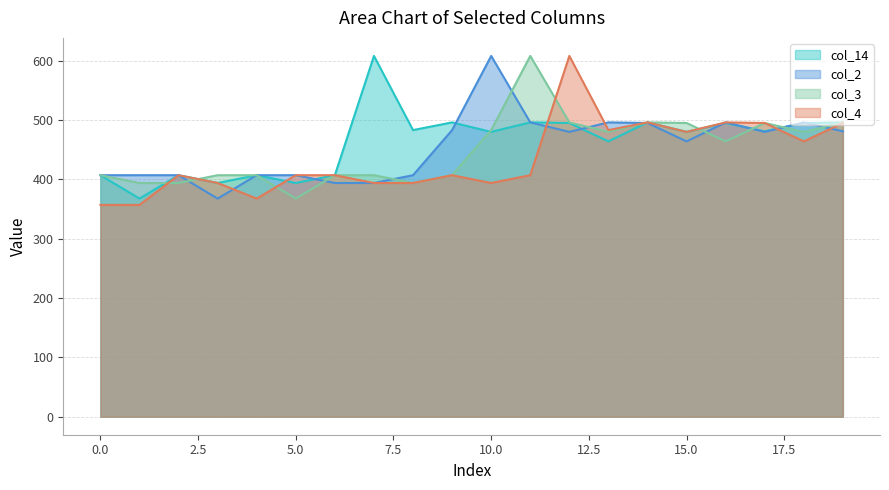

Does the chart have visible grid lines?

Yes